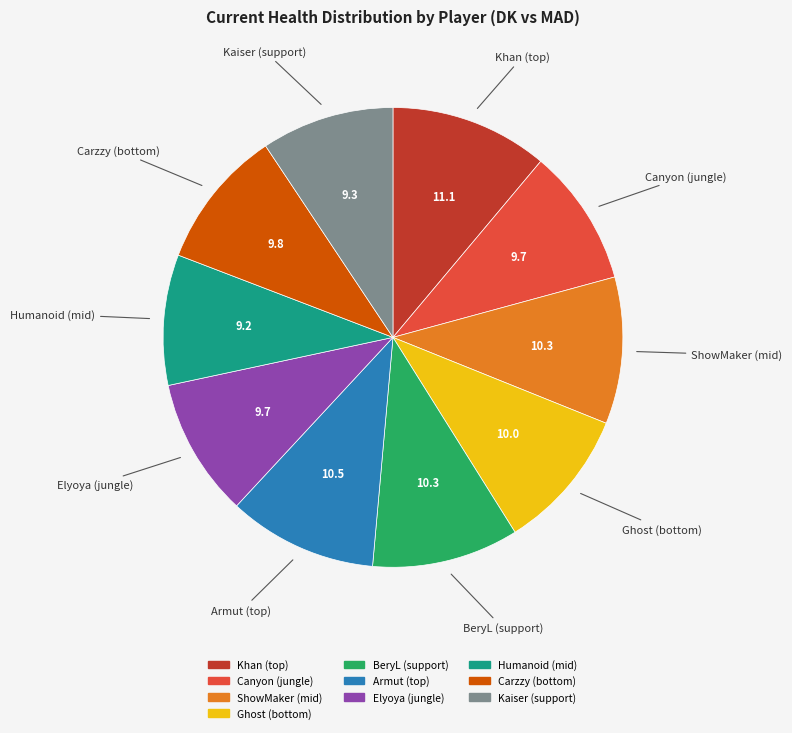

What is the ratio of the value at Kaiser (support) to the value at Canyon (jungle)?

1.0